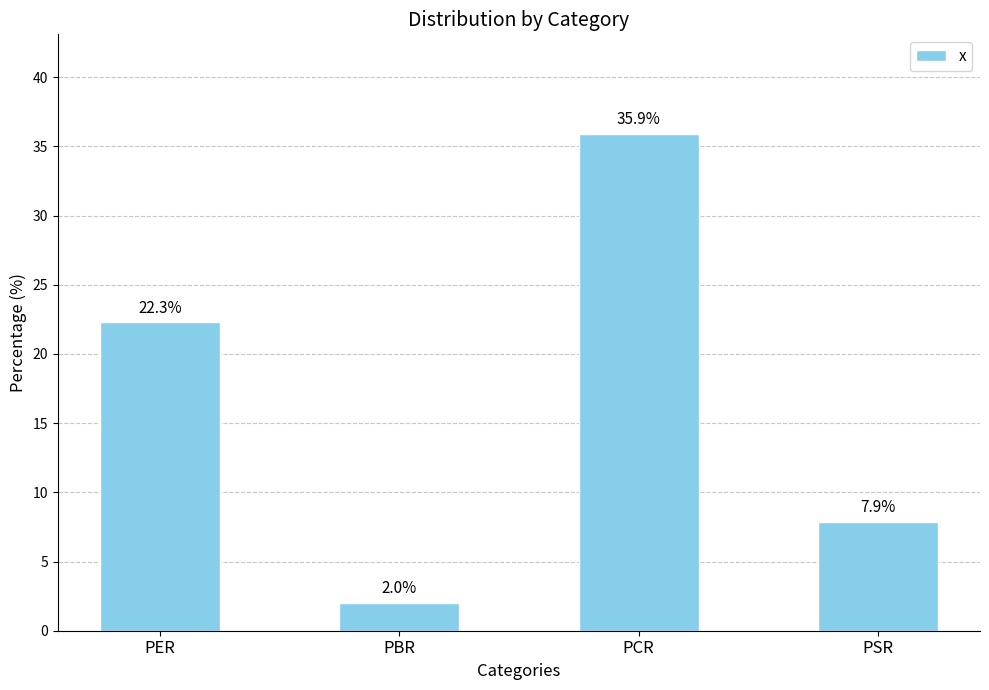

What is the difference between the values at PER and PBR?

20.3